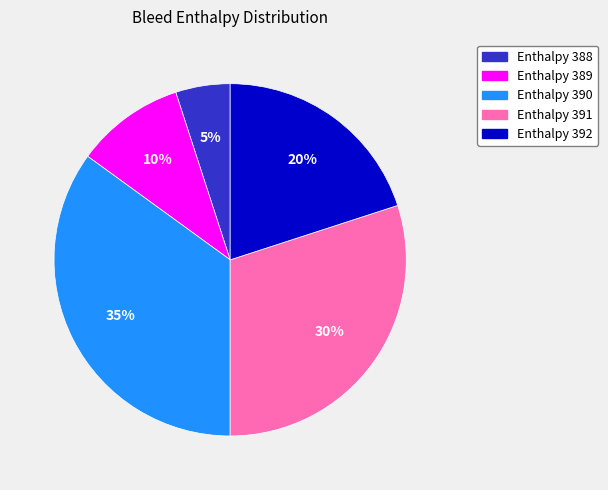

True or false: Enthalpy 389 accounts for 10% of the total.

True